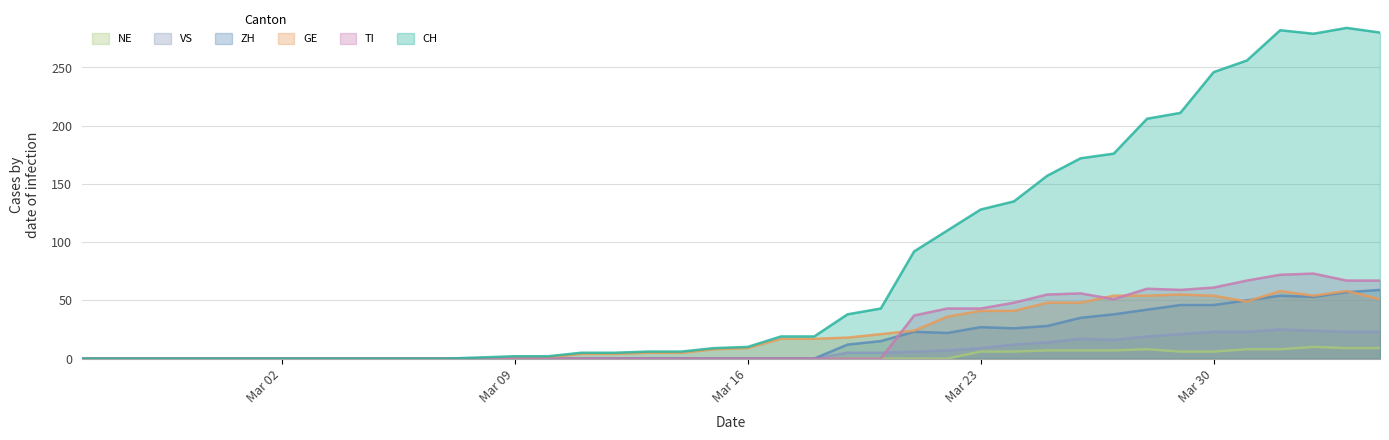

Which series has the largest total across all categories?

CH